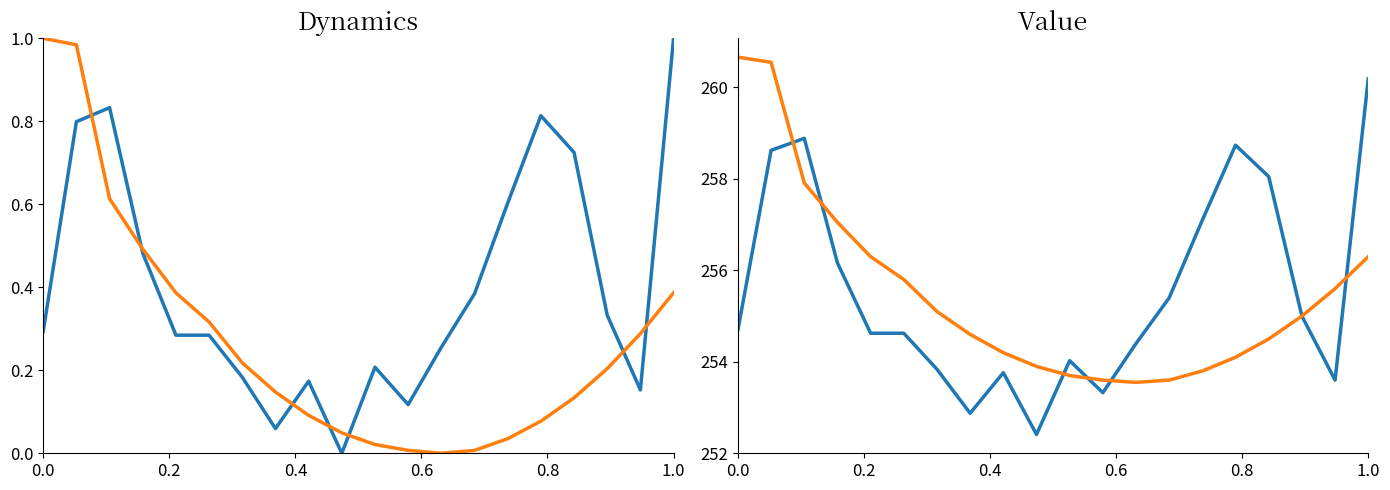

How many distinct data groups are displayed?

2